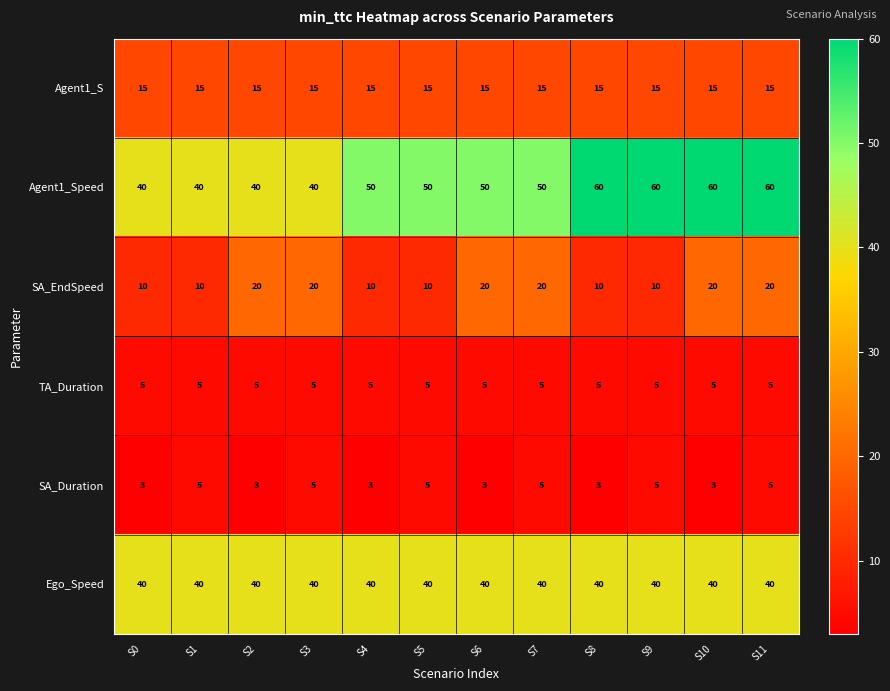

Between S1 and S5, which series saw the biggest shift?

Agent1_Speed